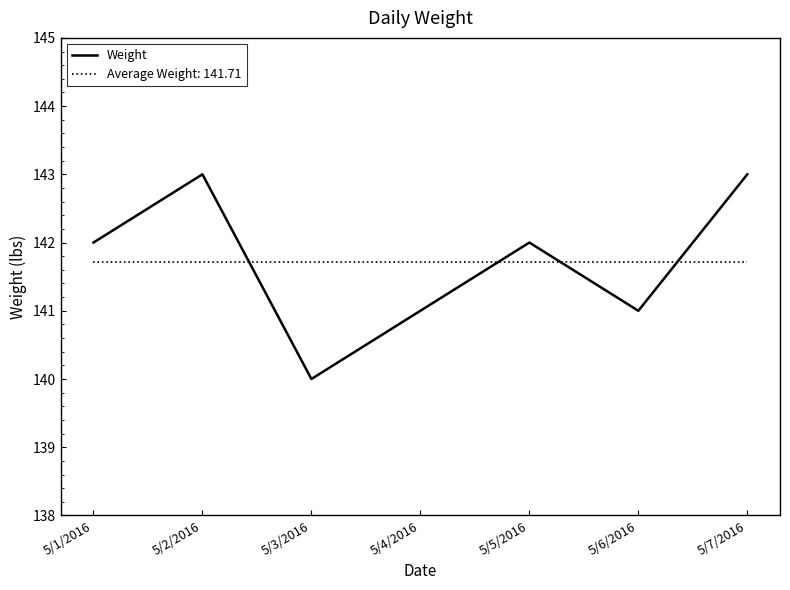

True or false: Average Weight: 141.71 has a value of 141.7 at 5/4/2016.

True